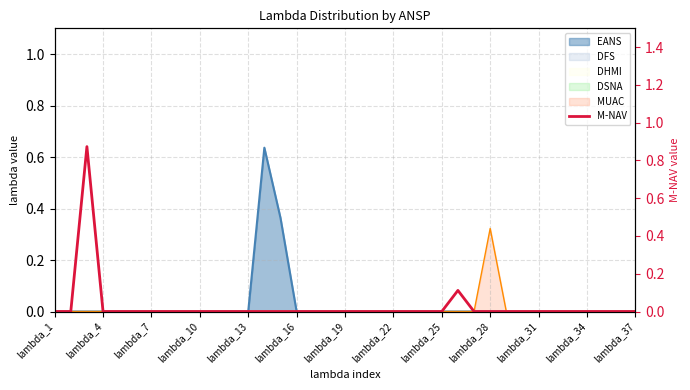

What position from the left is lambda_34?

34